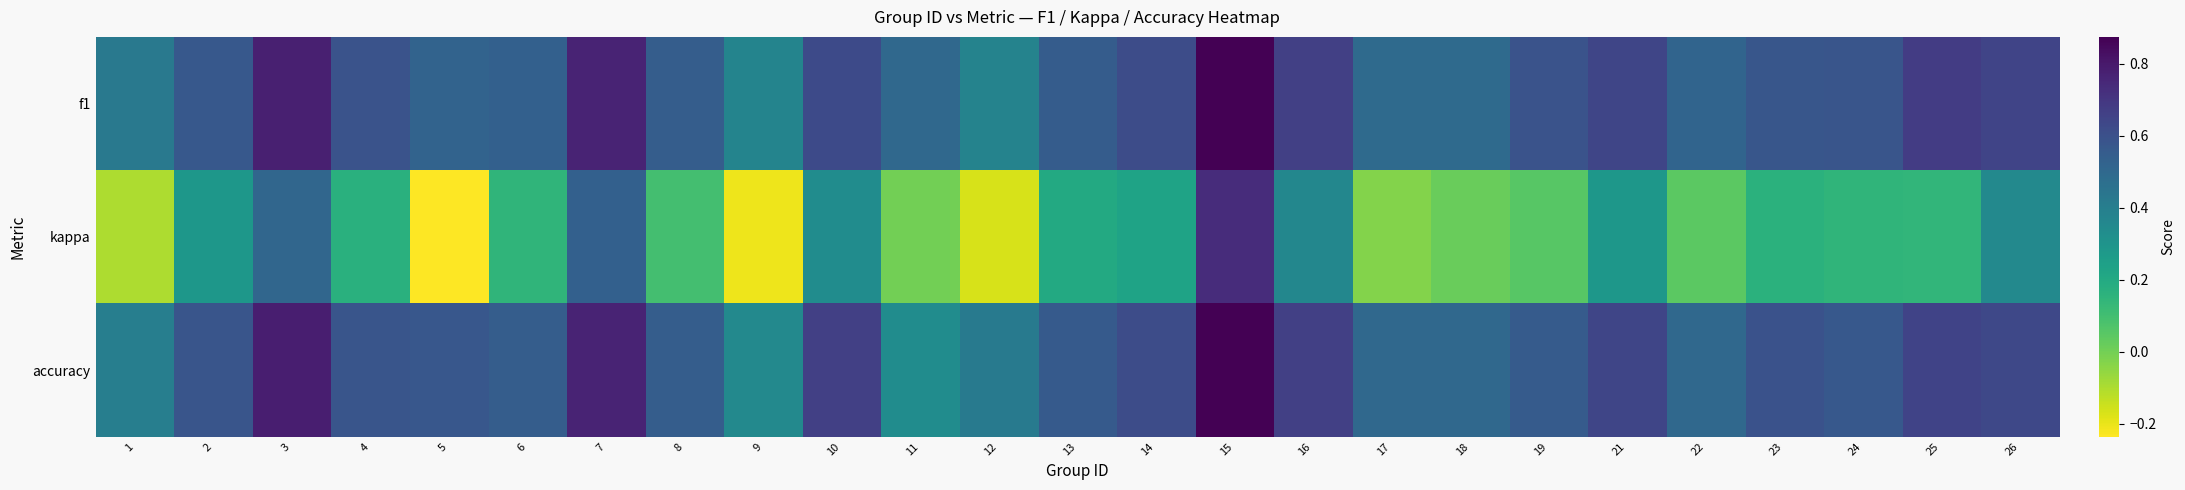

Reading left to right, extract all data points from this chart.

f1: 1=0.4	2=0.6	3=0.8	4=0.6	5=0.5	6=0.5	7=0.8	8=0.5	9=0.4	10=0.6	11=0.5	12=0.4	13=0.6	14=0.6	15=0.9	16=0.7	17=0.5	18=0.5	19=0.6	21=0.6	22=0.5	23=0.6	24=0.6	25=0.7	26=0.6
kappa: 1=-0.1	2=0.3	3=0.5	4=0.2	5=-0.2	6=0.1	7=0.5	8=0.1	9=-0.2	10=0.3	11=0.0	12=-0.2	13=0.2	14=0.2	15=0.7	16=0.4	17=-0.0	18=0.0	19=0.1	21=0.3	22=0.0	23=0.2	24=0.2	25=0.1	26=0.4
accuracy: 1=0.4	2=0.6	3=0.8	4=0.6	5=0.6	6=0.5	7=0.8	8=0.5	9=0.4	10=0.7	11=0.3	12=0.4	13=0.6	14=0.6	15=0.9	16=0.7	17=0.5	18=0.5	19=0.6	21=0.6	22=0.5	23=0.6	24=0.6	25=0.7	26=0.6